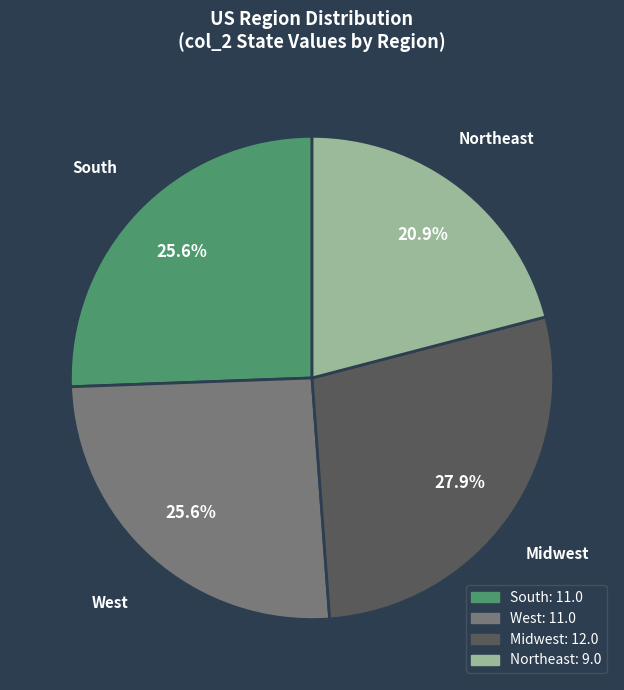

What is the largest slice in the pie chart?

Midwest